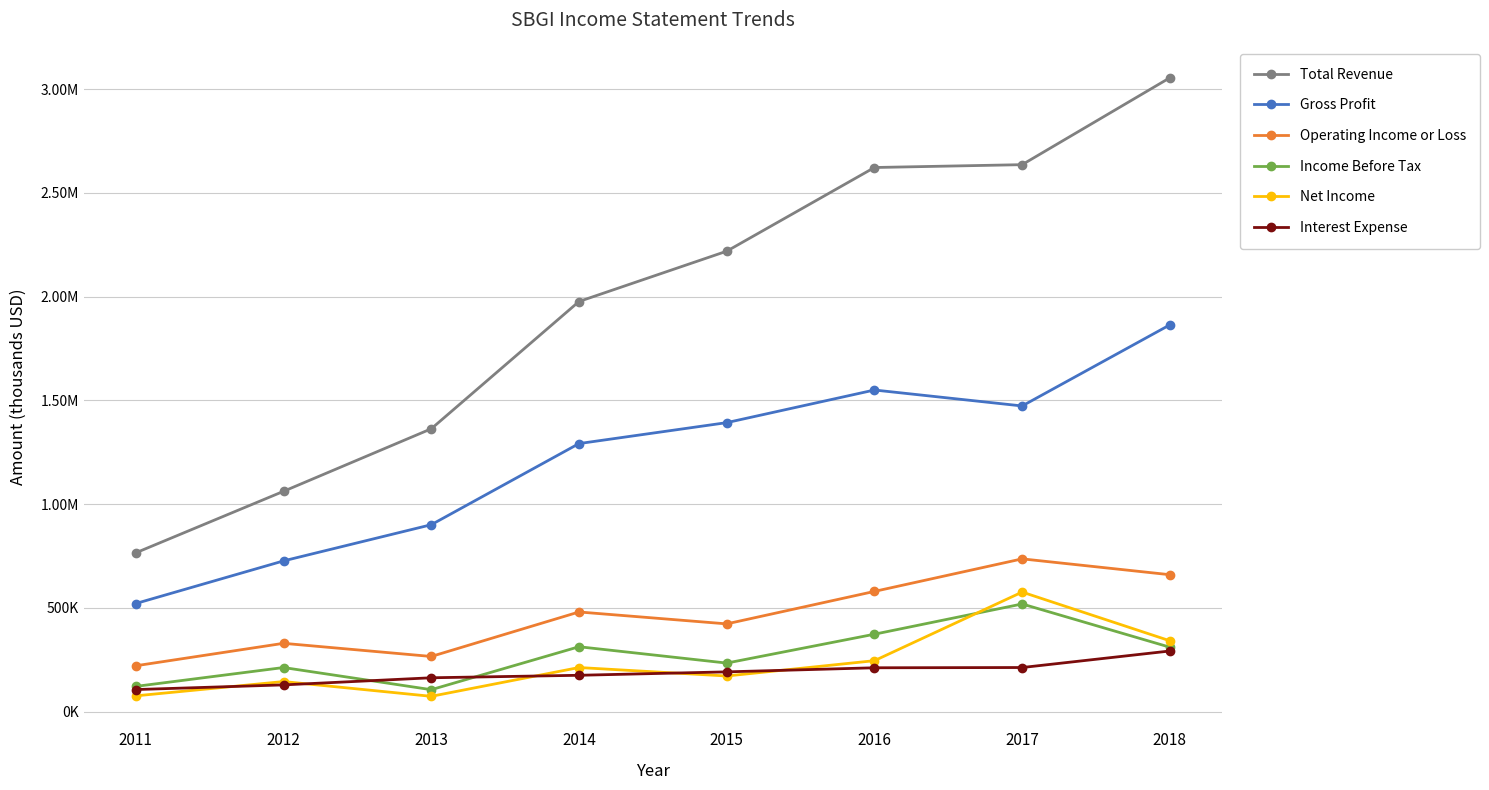

What is the highest value of the Operating Income or Loss series?

736100